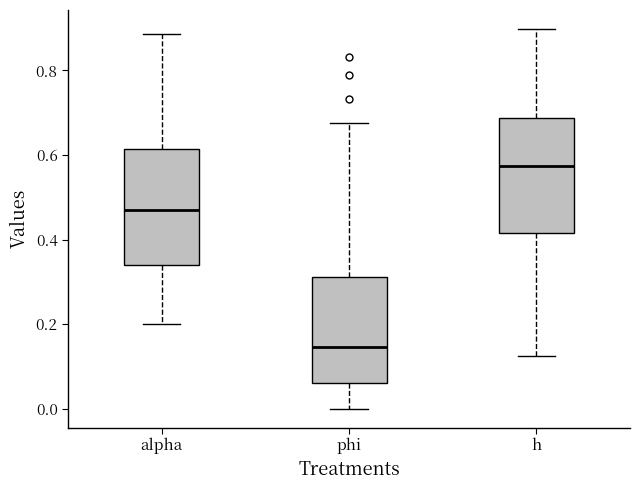

Reading left to right, transcribe this box plot: for each box, give where its median line is, the range the box spans, and where its two whiskers end, as read against the y-axis. The values are not printed on the chart, so give them approximately, as read against the axis.

alpha: median 0.46, box 0.34 to 0.62, whiskers 0.20 to 0.88
phi: median 0.14, box 0.06 to 0.32, whiskers 0.00 to 0.68
h: median 0.58, box 0.42 to 0.68, whiskers 0.12 to 0.90